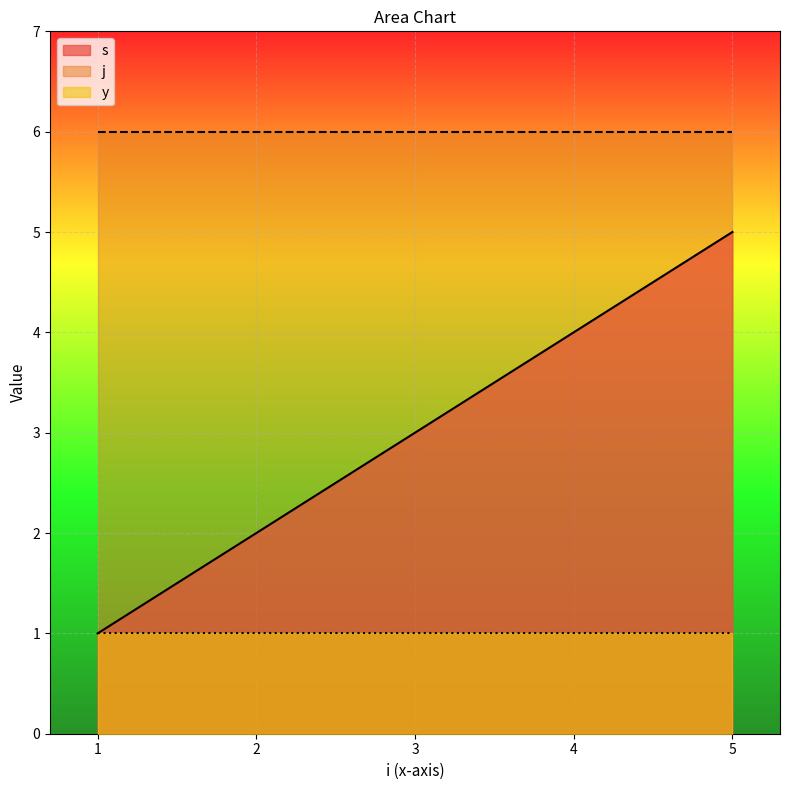

What is the sum of the y values at 5 and 2?

2